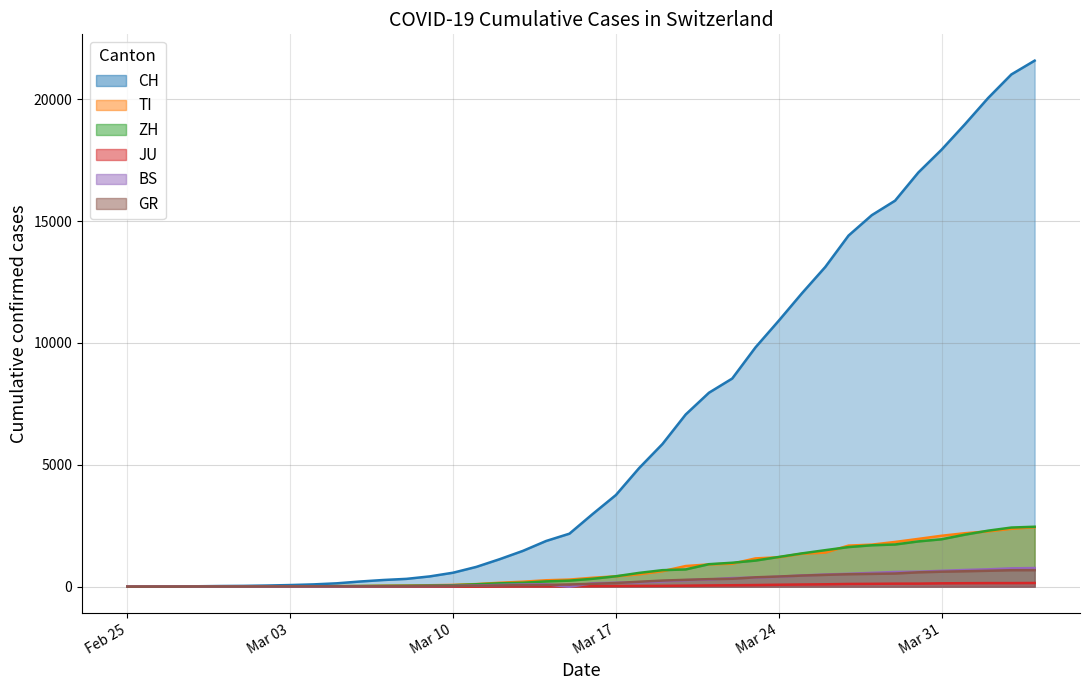

What are all the series names shown in the legend?

CH, TI, ZH, JU, BS, GR